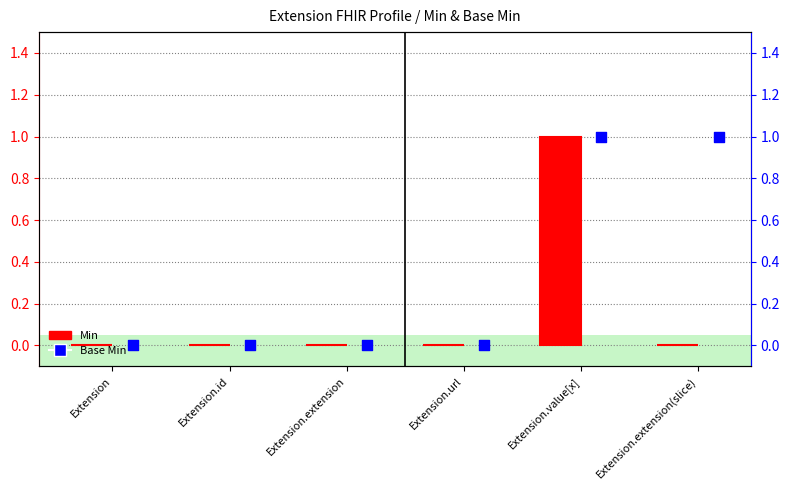

What are all the series names shown in the legend?

Min, Base Min